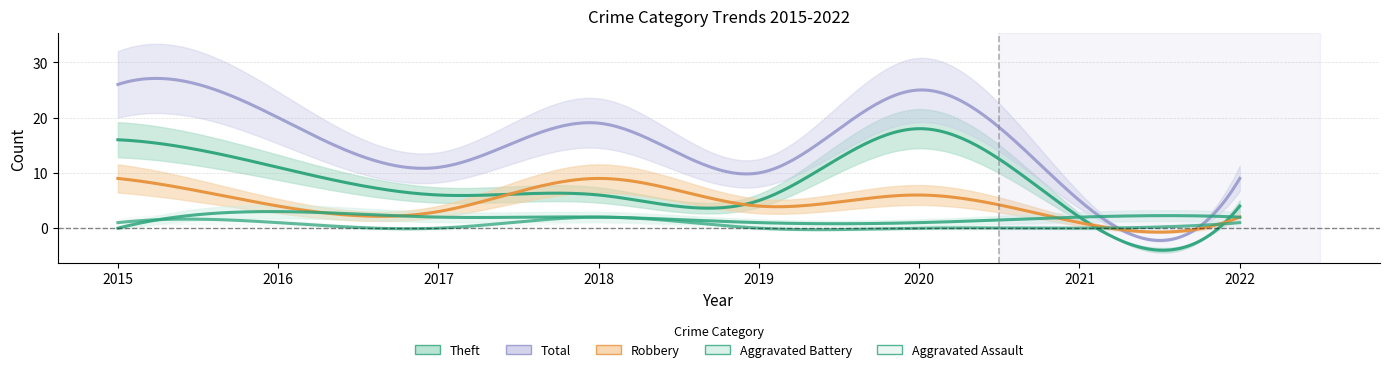

Which series has the largest total across all categories?

Total